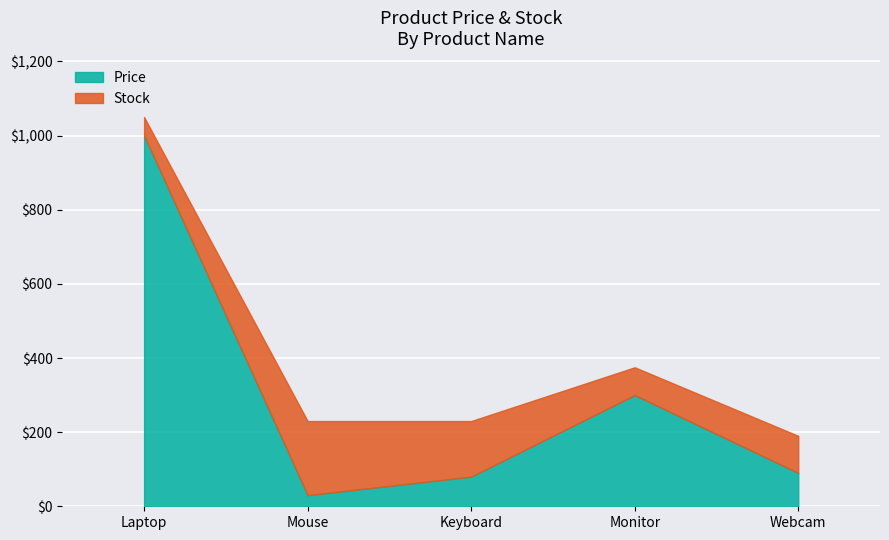

How many lines are shown in the chart?

2